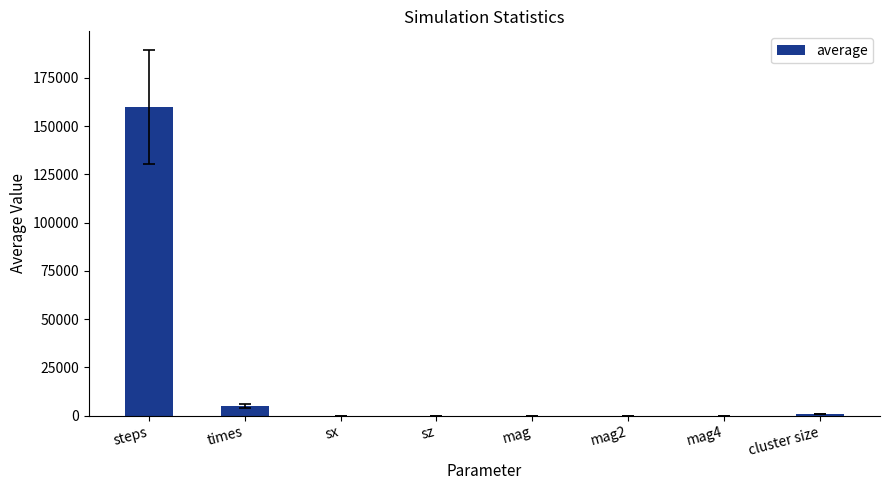

What value does the data have at cluster size?

1000.0